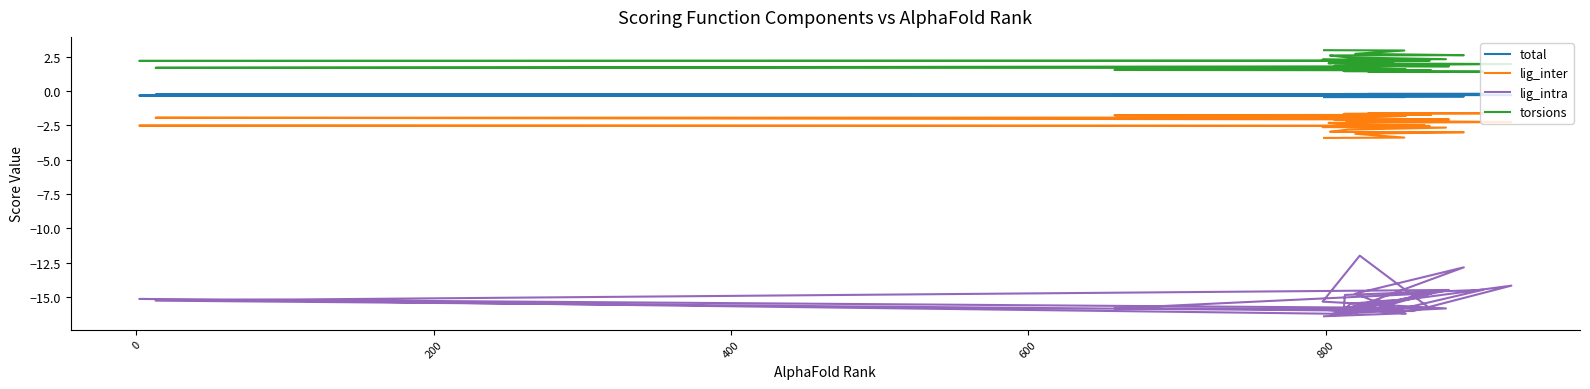

True or false: lig_inter and total cross at least once.

False